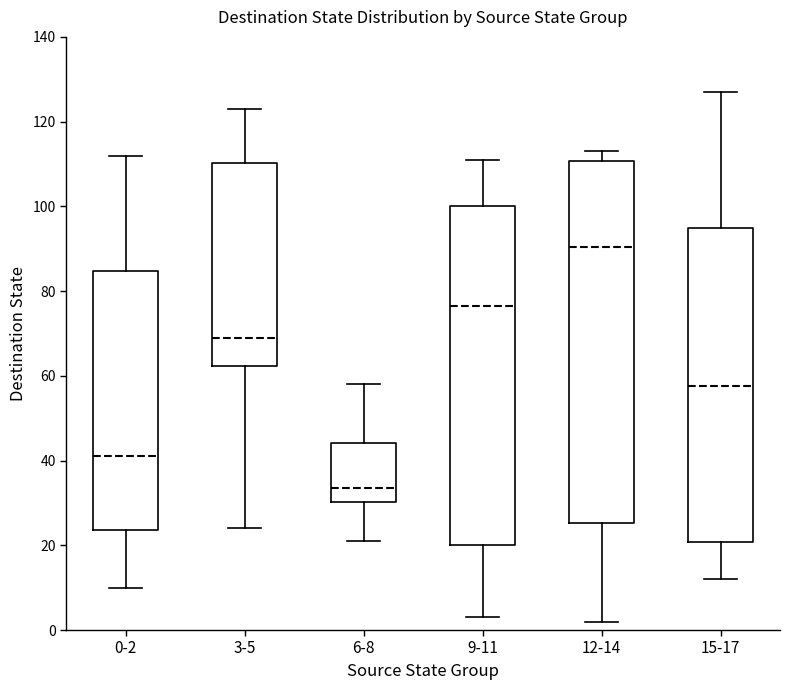

Reading left to right, transcribe this box plot: for each box, give where its median line is, the range the box spans, and where its two whiskers end, as read against the y-axis. The values are not printed on the chart, so give them approximately, as read against the axis.

0-2: median 42, box 24 to 84, whiskers 10 to 112
3-5: median 70, box 62 to 110, whiskers 24 to 124
6-8: median 34, box 30 to 44, whiskers 22 to 58
9-11: median 76, box 20 to 100, whiskers 4 to 112
12-14: median 90, box 26 to 110, whiskers 2 to 114
15-17: median 58, box 20 to 96, whiskers 12 to 128